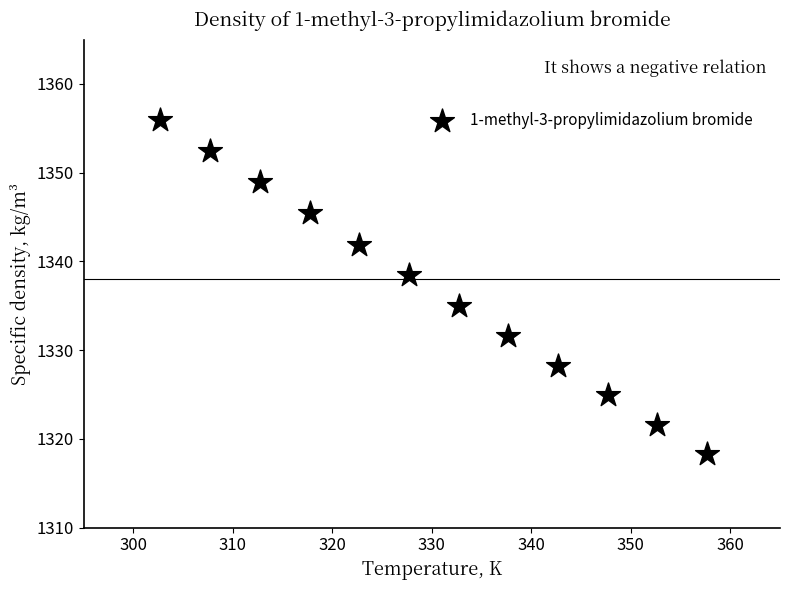

What is the average Y value?

1336.9